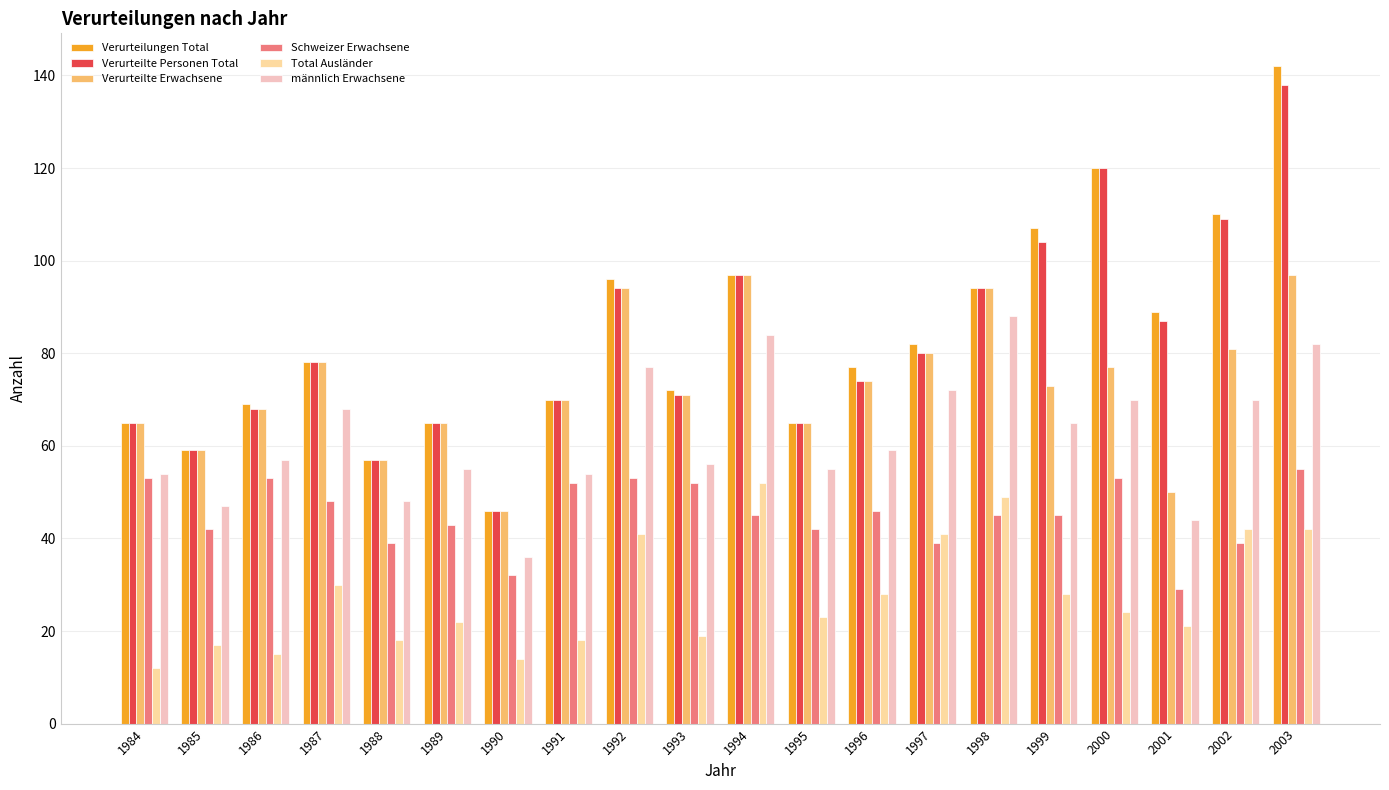

What is the difference between the Verurteilte Personen Total values at 1987 and 1995?

13